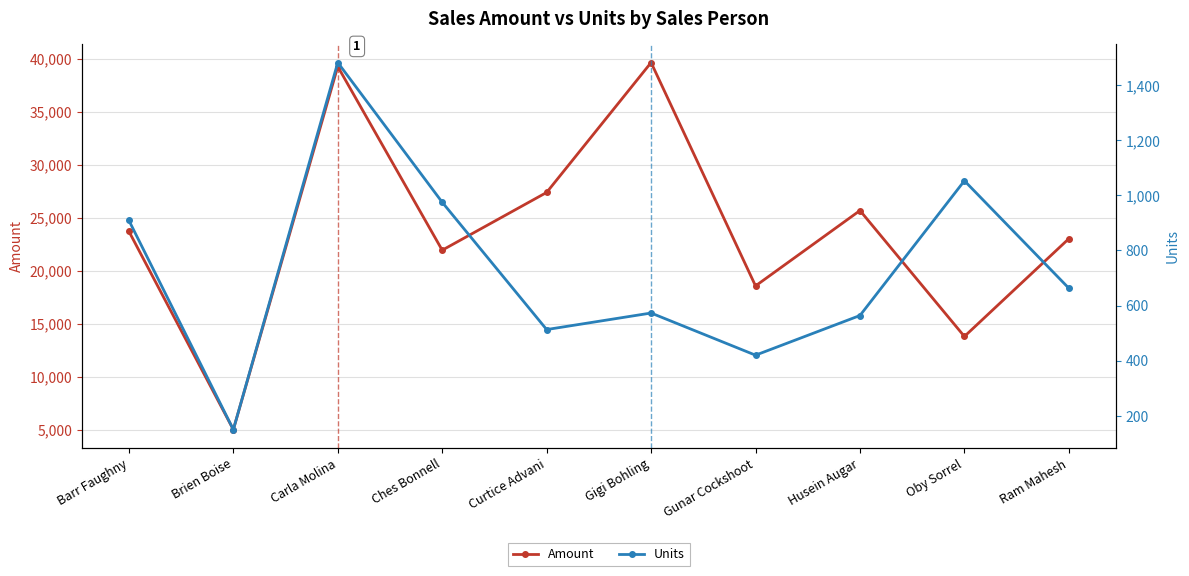

Is the value of Units at Curtice Advani greater than the value of Amount at Ram Mahesh?

No